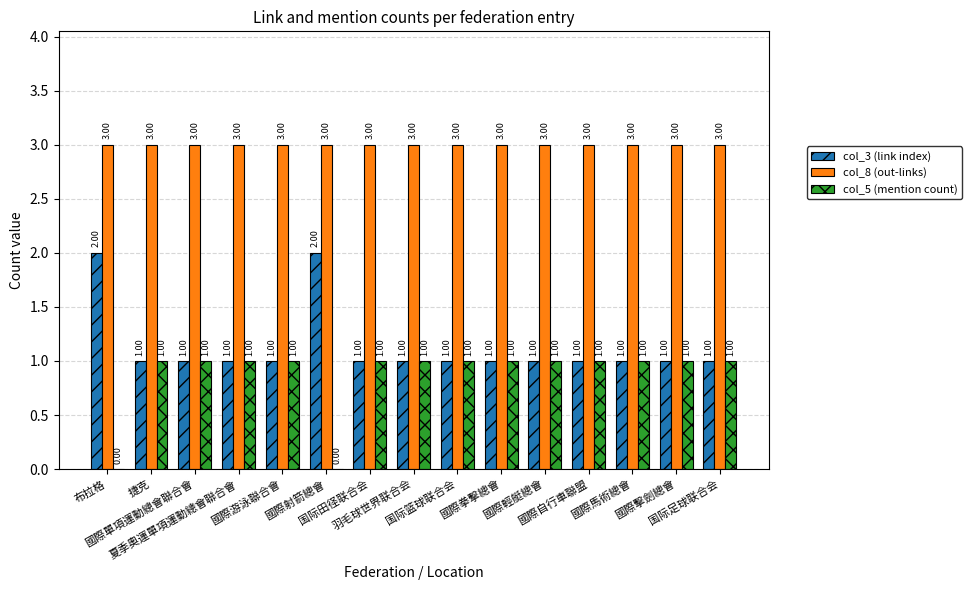

True or false: col_5 (mention count) has a value of 0 at 国际足球联合会.

False